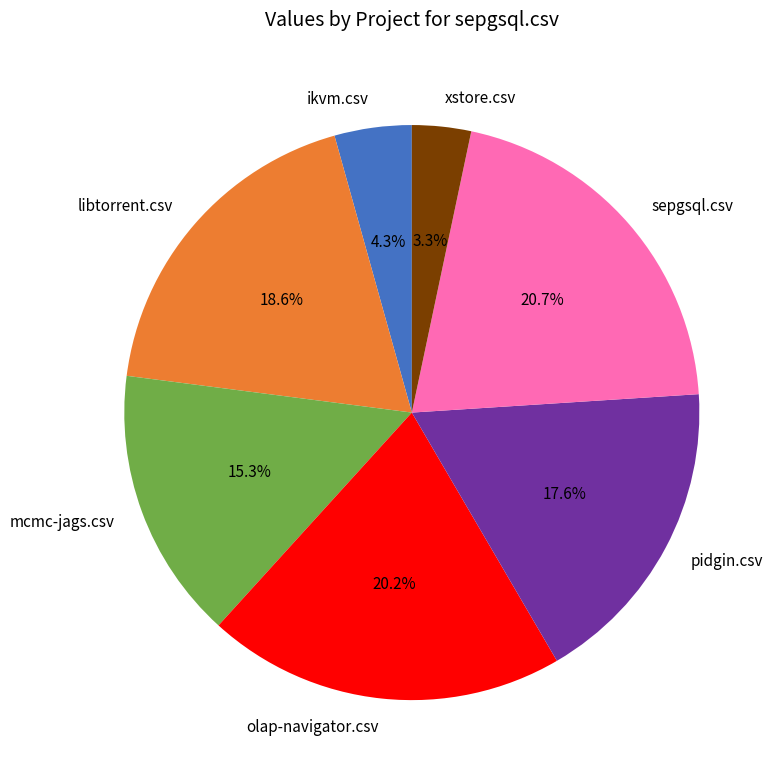

To the nearest percent, what portion does xstore.csv represent?

3%